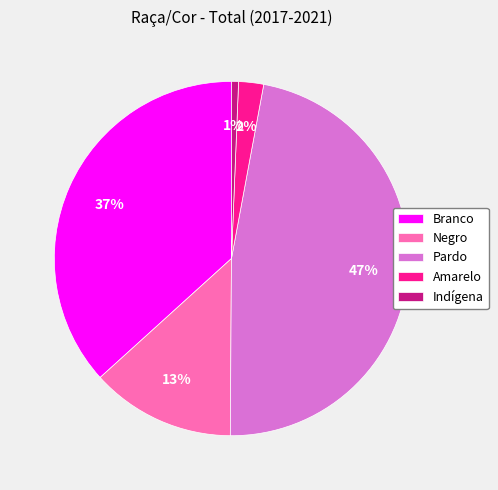

To the nearest percent, what percentage of the pie is Negro?

13%